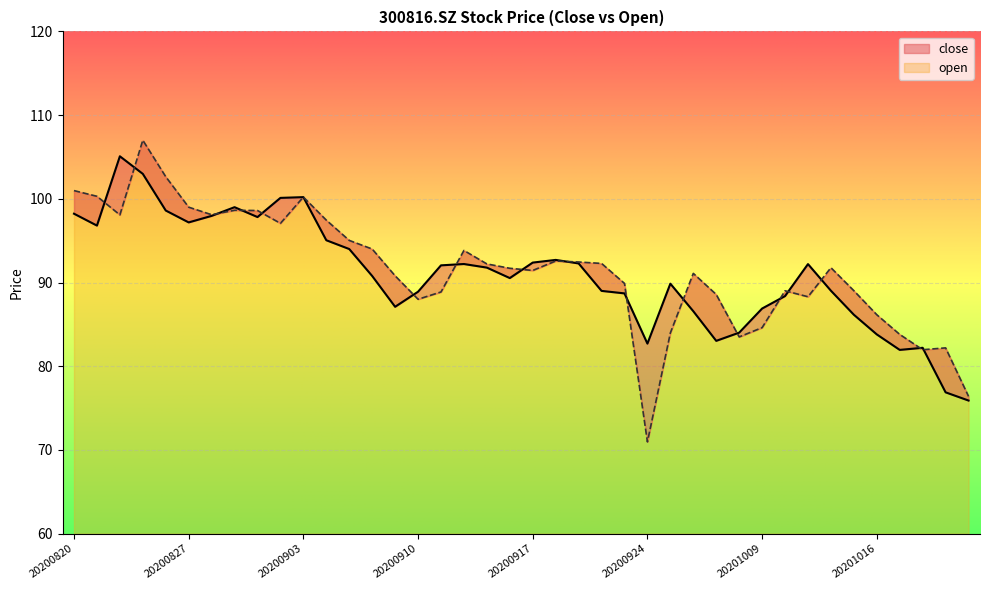

At which category is the sum across all series the highest?

20200825